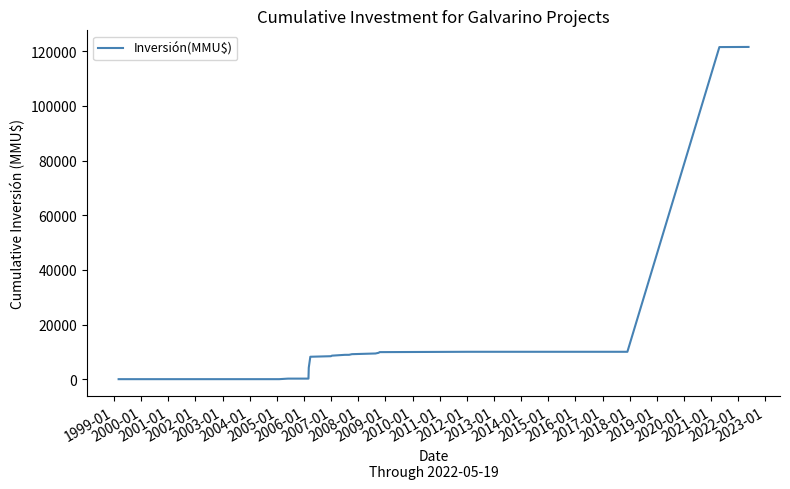

Does the chart have visible grid lines?

No